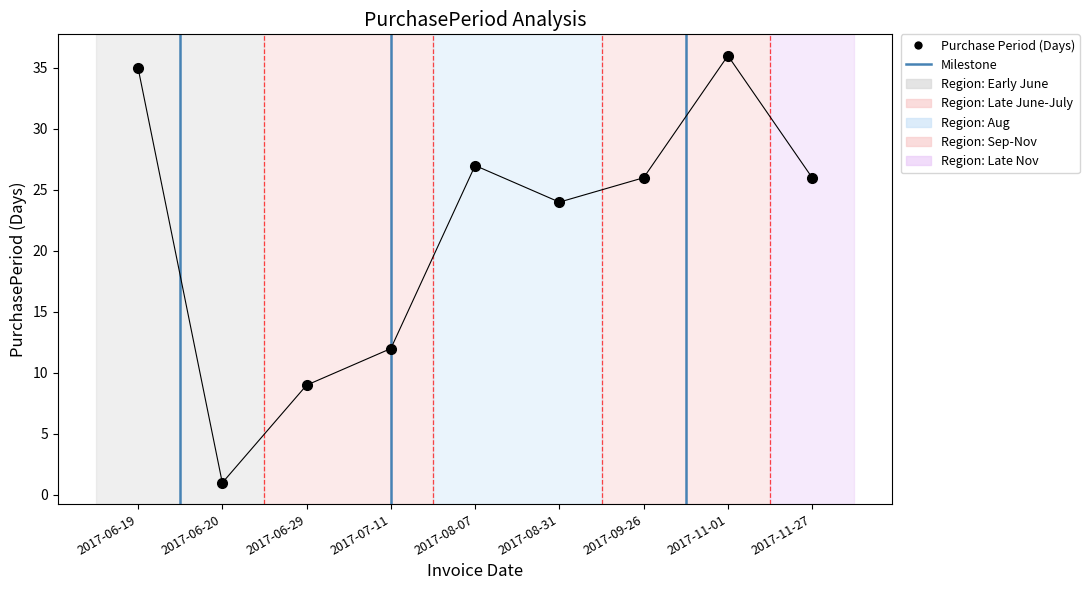

What is the change in value from 2017-07-11 to 2017-11-27?

+14